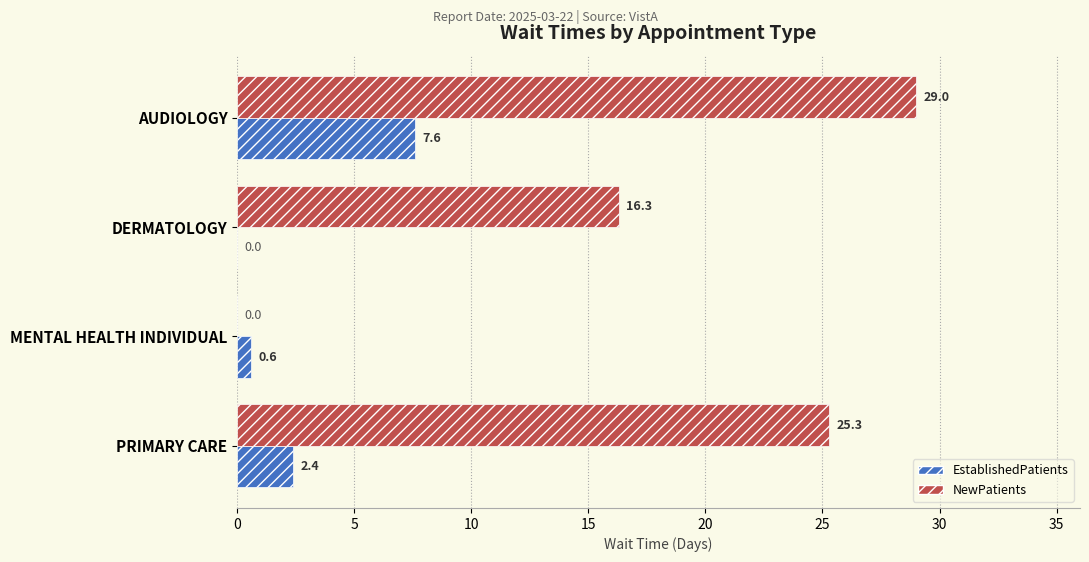

How many positive values does the EstablishedPatients series have?

3